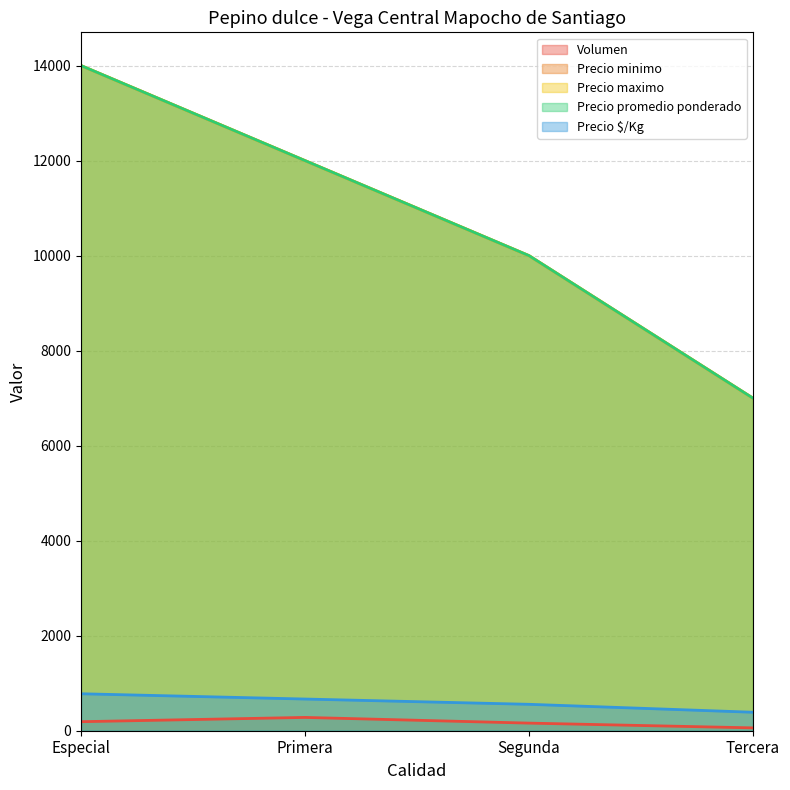

Reading right to left, what are all the values shown in this chart?

Volumen: Tercera=60	Segunda=160	Primera=280	Especial=190
Precio minimo: Tercera=7000	Segunda=10000	Primera=12000	Especial=14000
Precio maximo: Tercera=7000	Segunda=10000	Primera=12000	Especial=14000
Precio promedio ponderado: Tercera=7000	Segunda=10000	Primera=12000	Especial=14000
Precio $/Kg: Tercera=389	Segunda=556	Primera=667	Especial=778